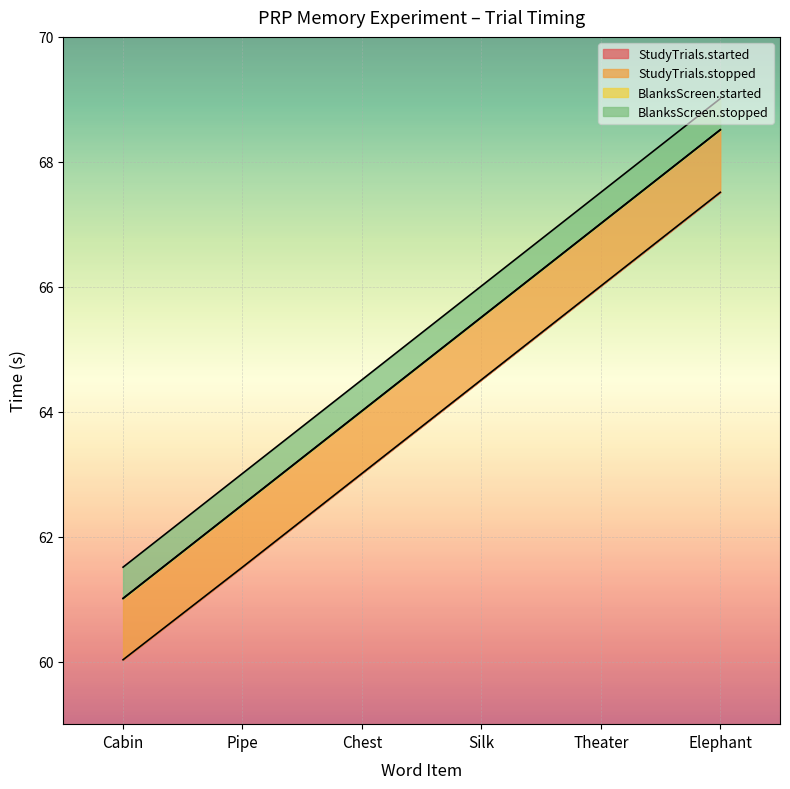

What is the average value of the StudyTrials.started series?

63.8